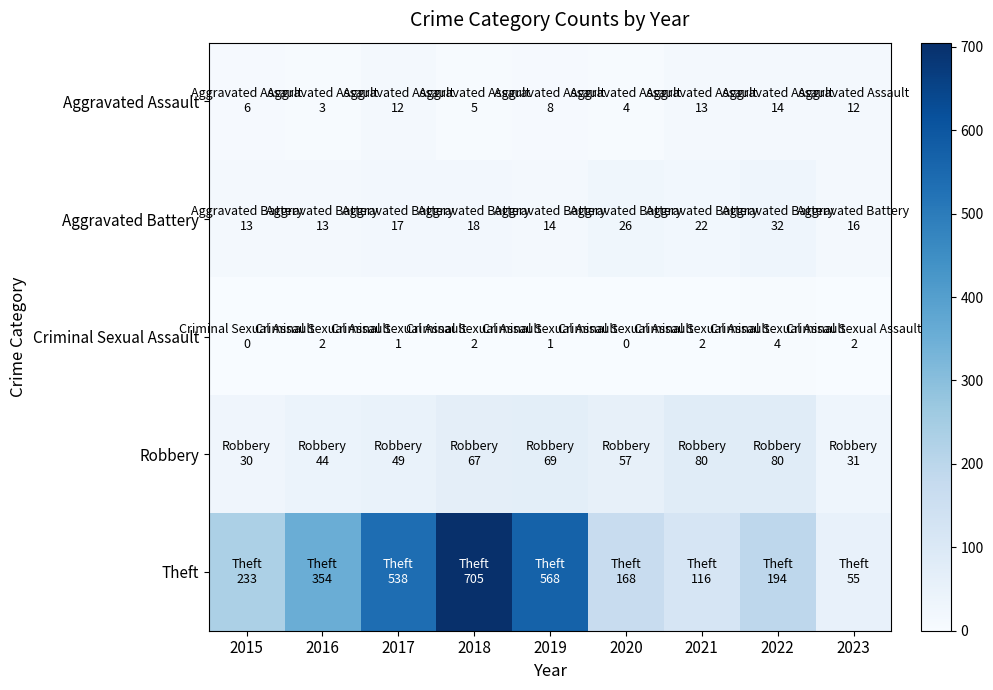

Reading left to right, extract all data points from this chart.

Aggravated Assault: 2015=6	2016=3	2017=12	2018=5	2019=8	2020=4	2021=13	2022=14	2023=12
Aggravated Battery: 2015=13	2016=13	2017=17	2018=18	2019=14	2020=26	2021=22	2022=32	2023=16
Criminal Sexual Assault: 2015=0	2016=2	2017=1	2018=2	2019=1	2020=0	2021=2	2022=4	2023=2
Robbery: 2015=30	2016=44	2017=49	2018=67	2019=69	2020=57	2021=80	2022=80	2023=31
Theft: 2015=233	2016=354	2017=538	2018=705	2019=568	2020=168	2021=116	2022=194	2023=55